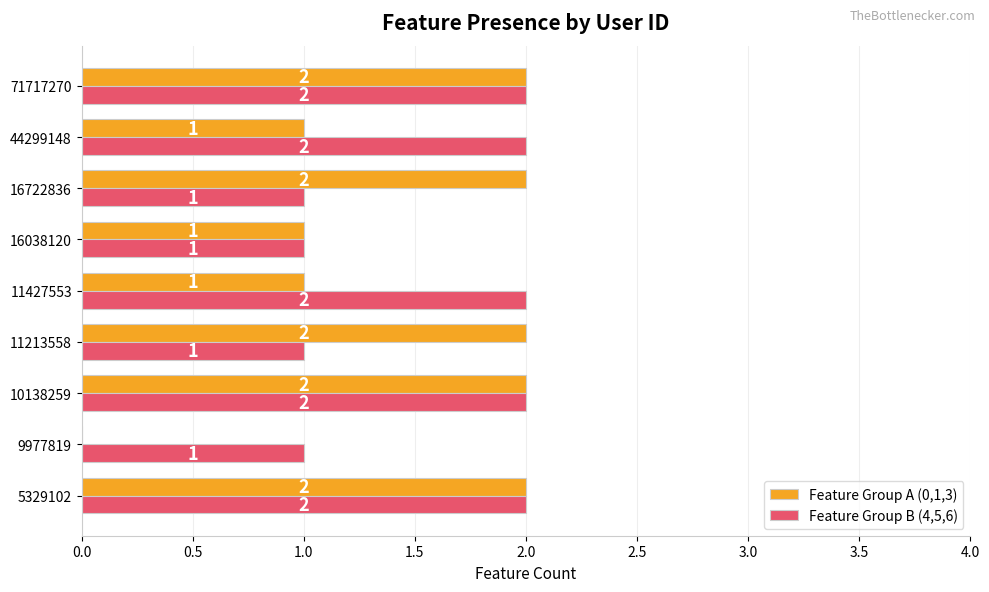

What is the sum of the Feature Group B (4,5,6) values at 16722836 and 44299148?

3